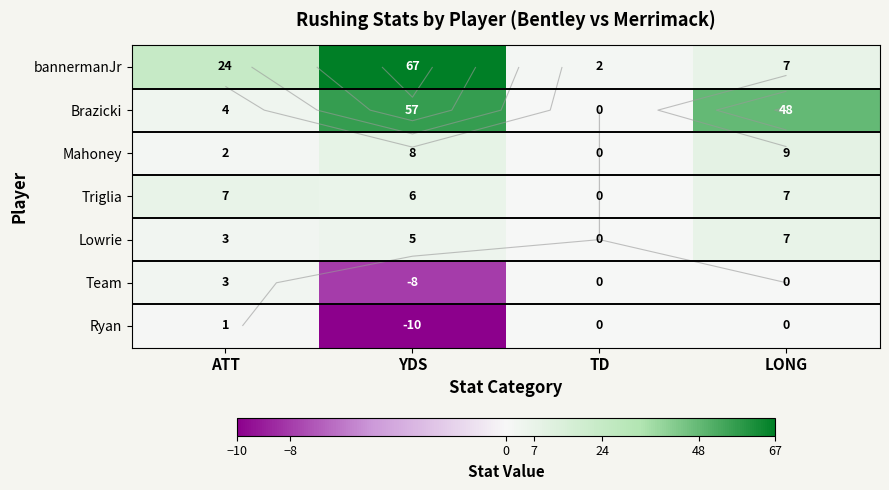

The Lowrie series shows 4 at ATT. True or false?

False